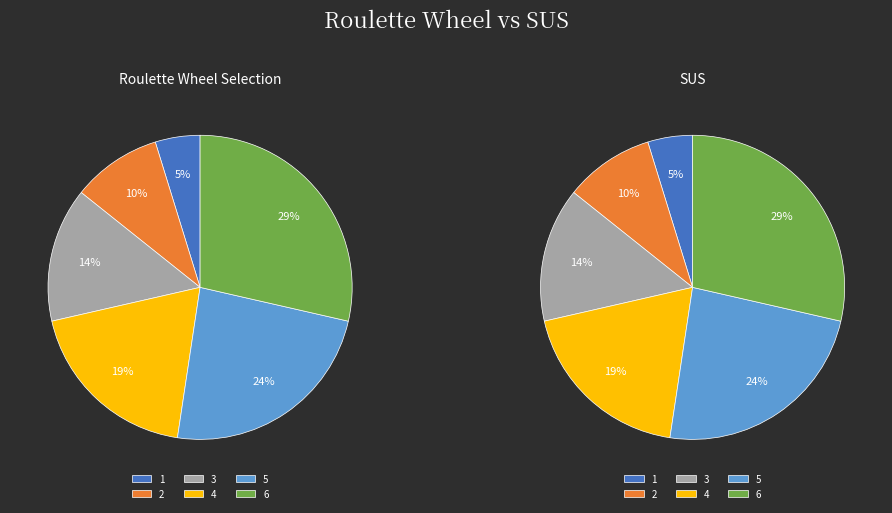

What percentage is the 1 slice, to the nearest percent?

5%